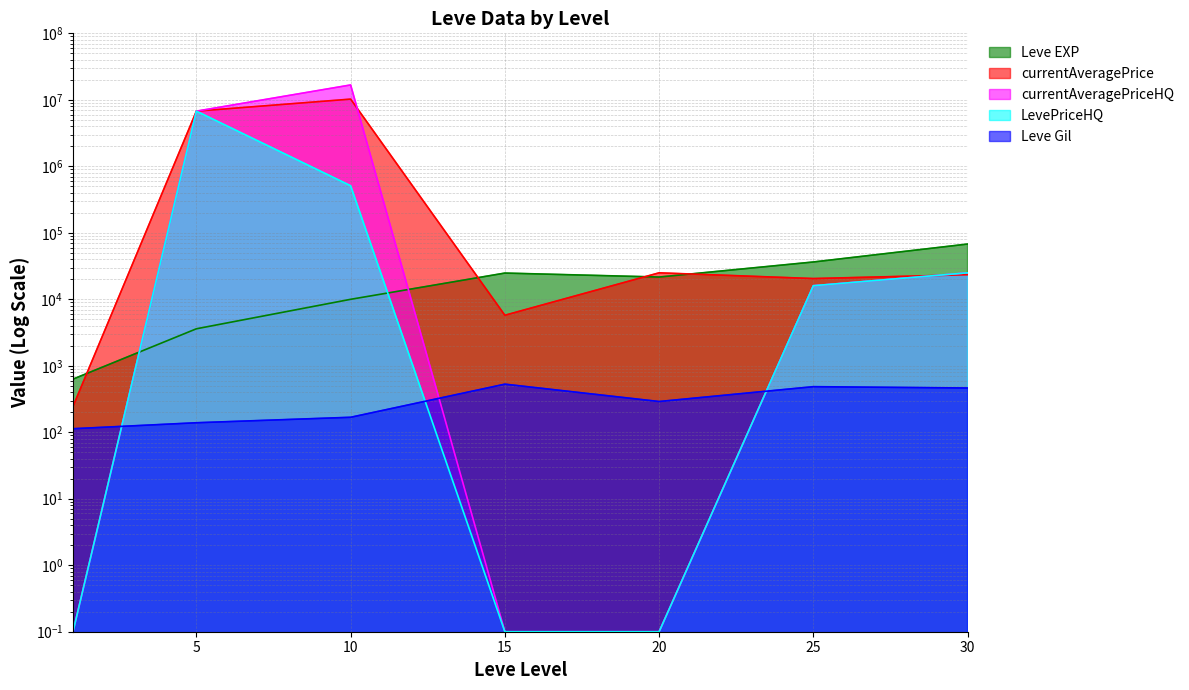

At which category is the sum across all series the highest?

10